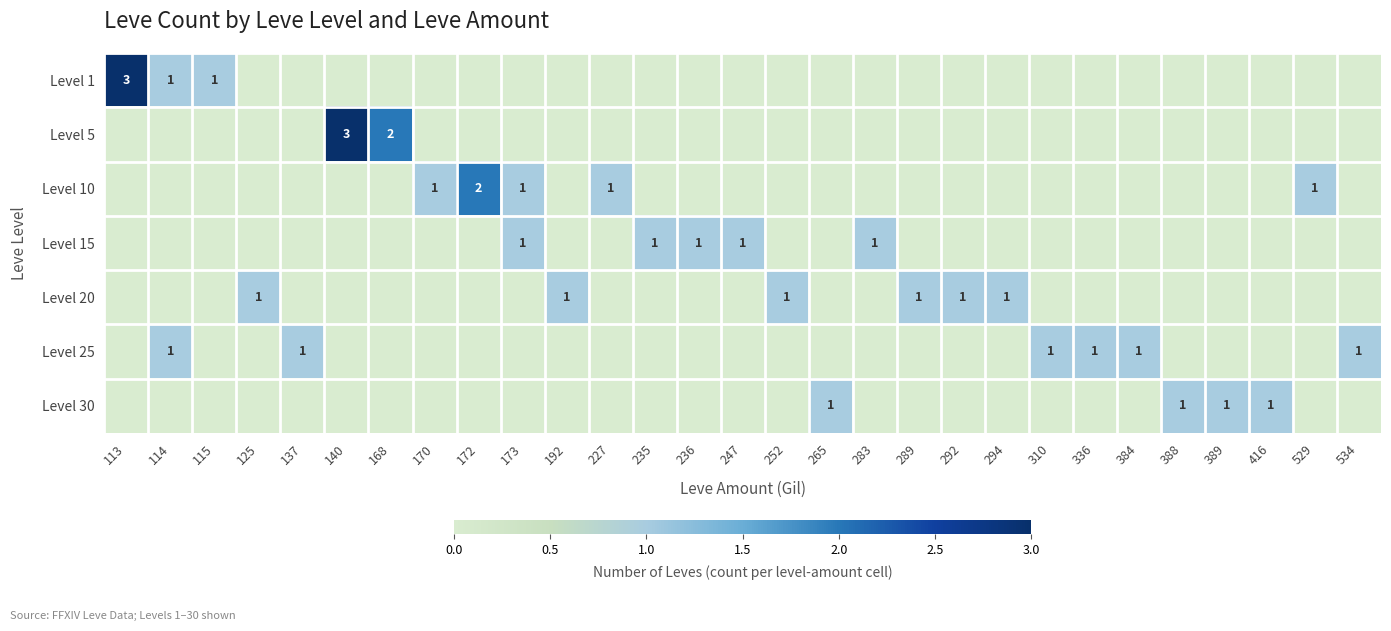

True or false: Level 30 has a value of 0 at 172.

True